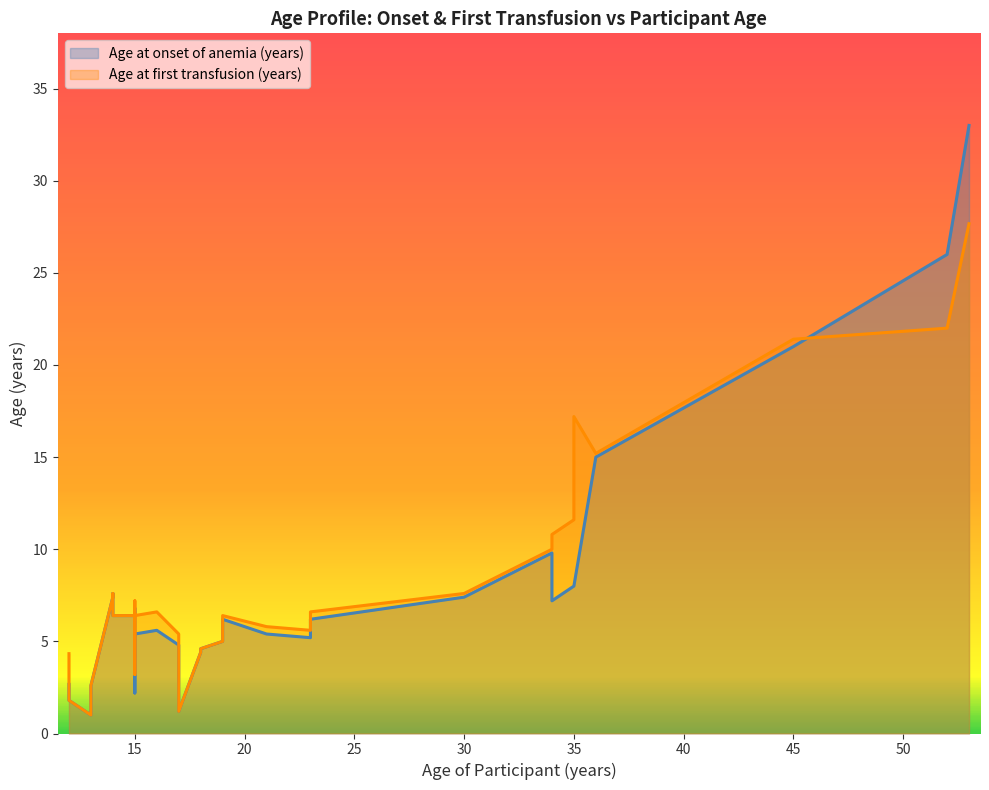

True or false: Age at first transfusion (years) has a value of 11 at 28.

False